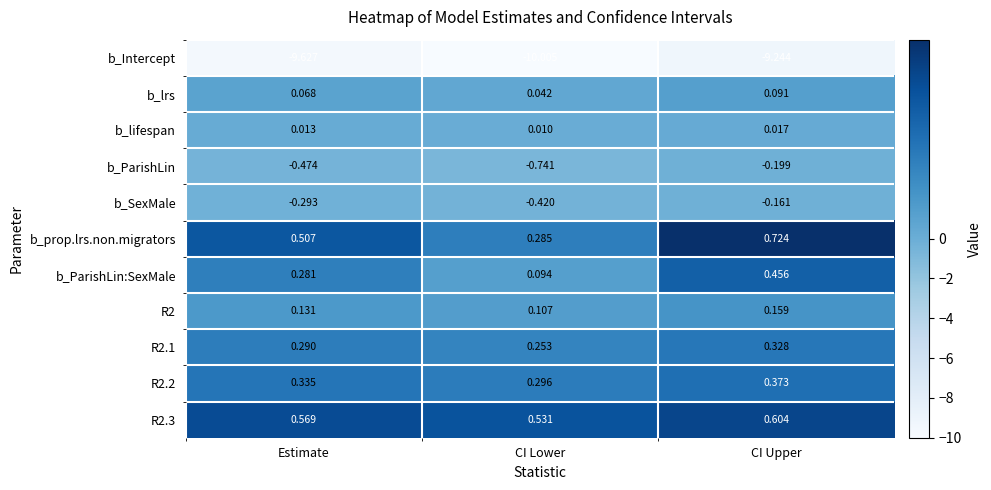

At which category is the sum across all series the highest?

CI Upper